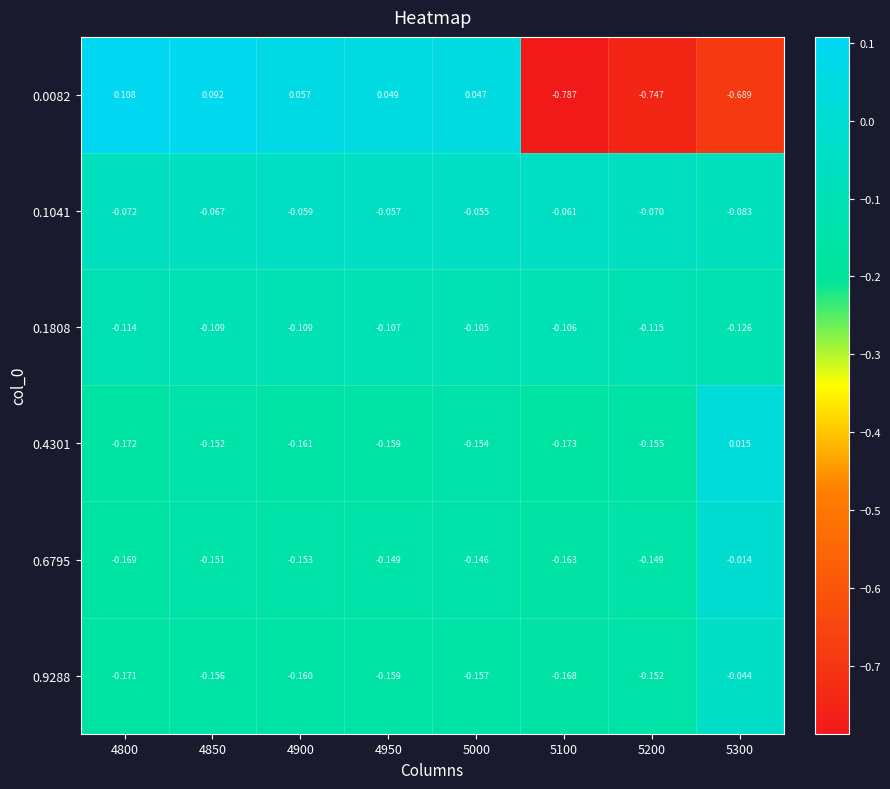

Is the value of 0.9288 at 4900 greater than the value of 0.1041 at 5200?

No